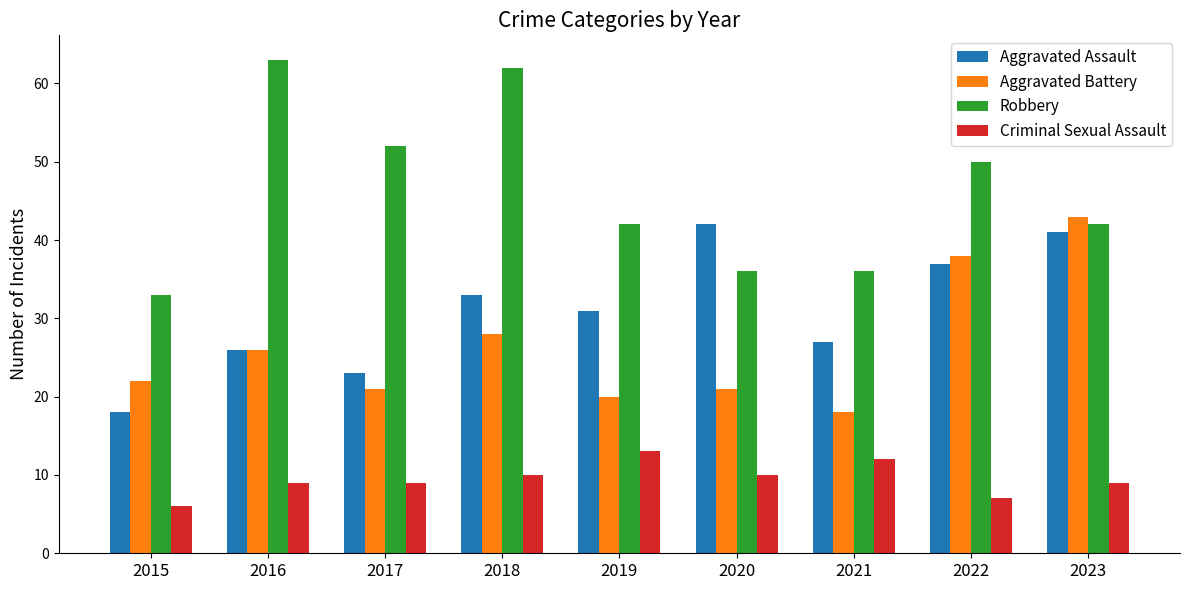

What are all the series names shown in the legend?

Aggravated Assault, Aggravated Battery, Robbery, Criminal Sexual Assault